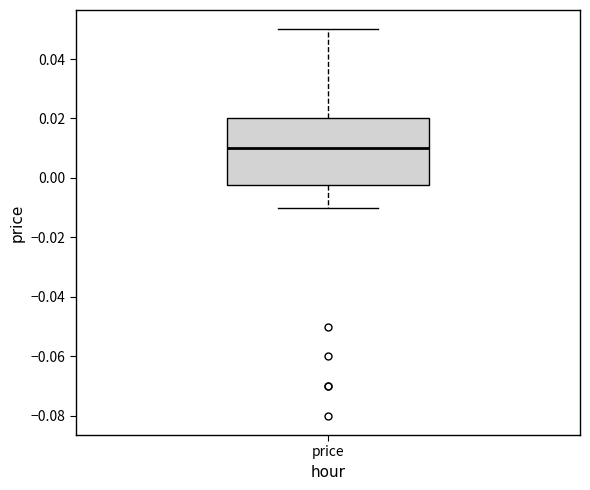

Where does the upper whisker of the box for price end on the y-axis? The values are not printed on the chart, so give them approximately, as read against the axis.

0.050